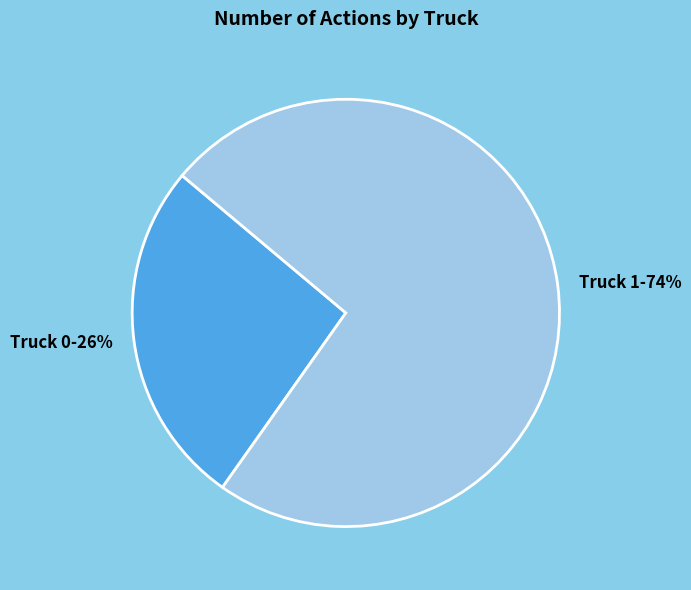

Which category has the biggest portion of the pie?

Truck 1